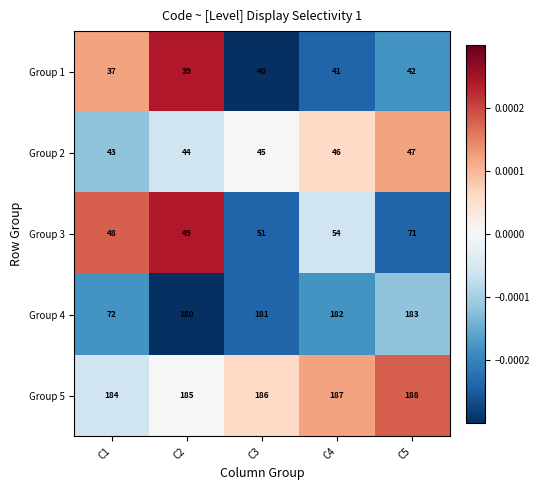

Which series has the widest spread of values?

Group 4